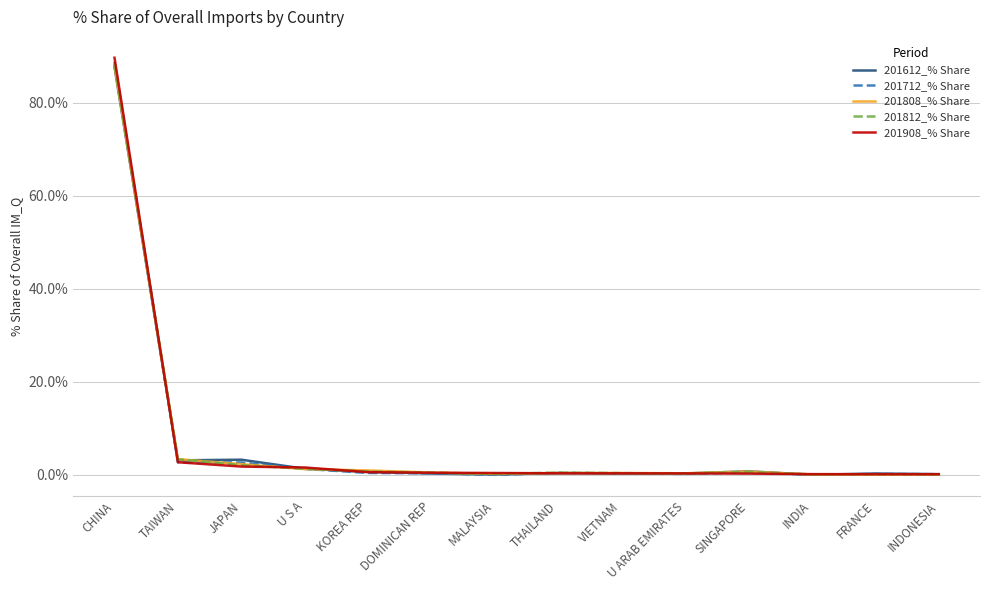

At how many categories does at least one series exceed 6?

1